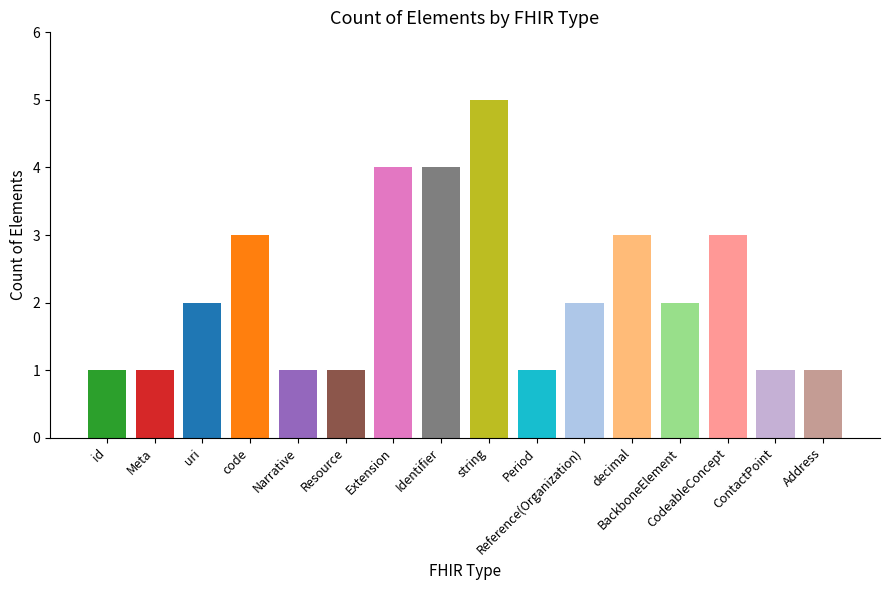

What is the difference between the maximum and second lowest values?

4